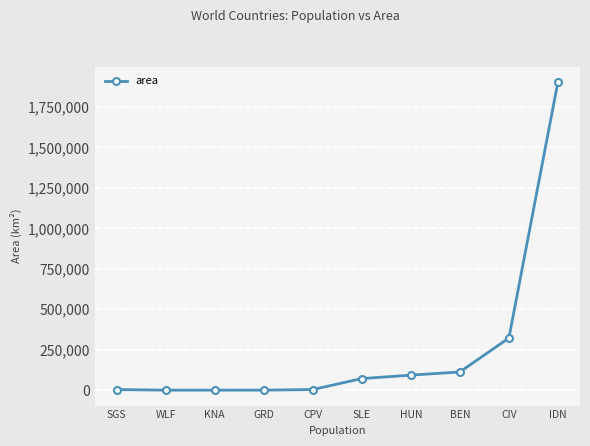

True or false: the data shows 261 at KNA.

True